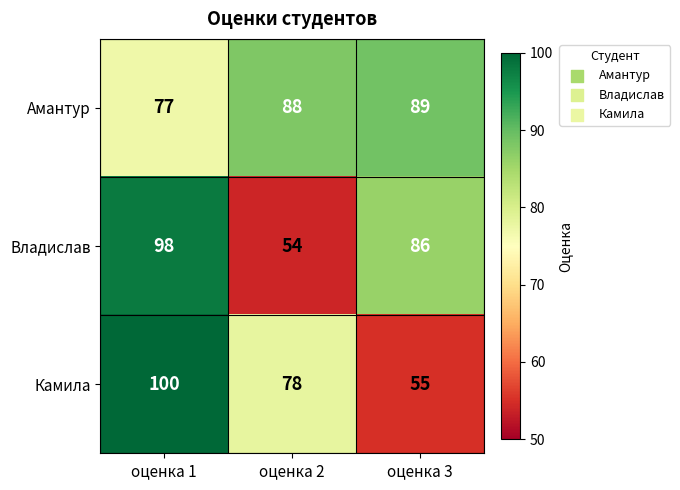

Rank the series by their maximum value, from highest to lowest.

Камила, Владислав, Амантур